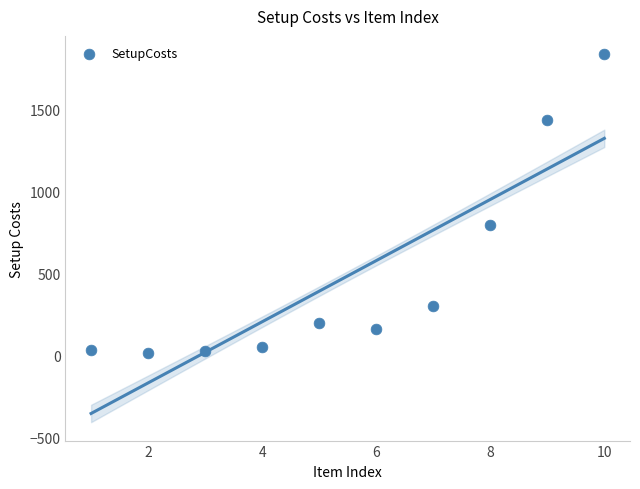

What Y value in the scatter plot is closest to 927?

800